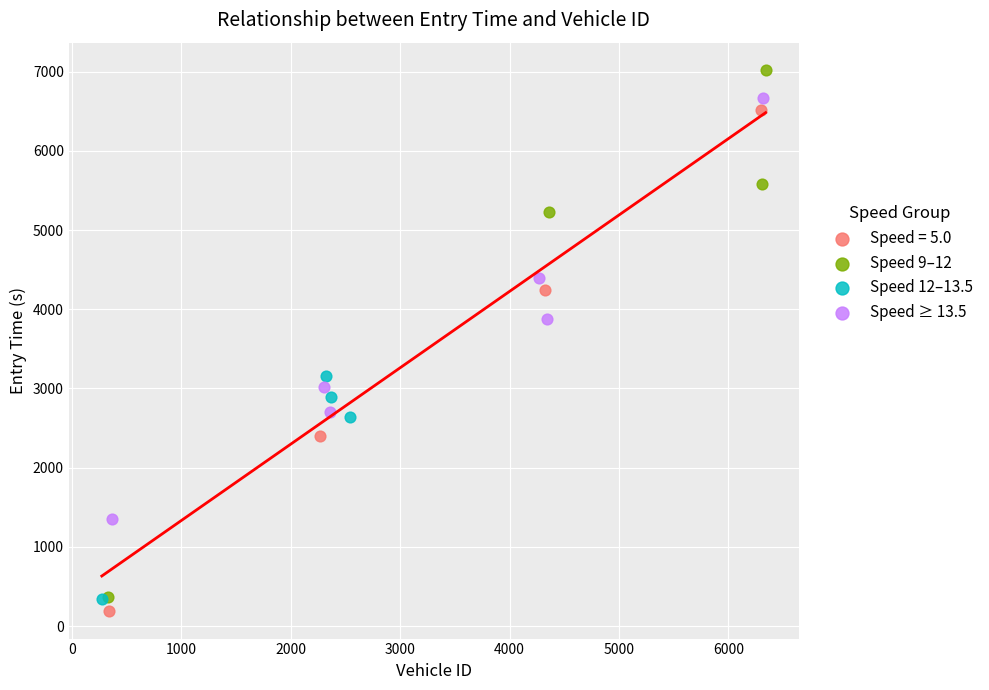

Which series has the largest Y range (max minus min)?

Speed 9–12